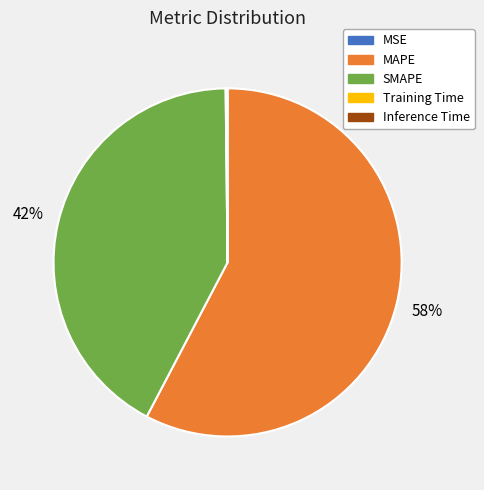

To the nearest percent, what is the average slice percentage?

20%